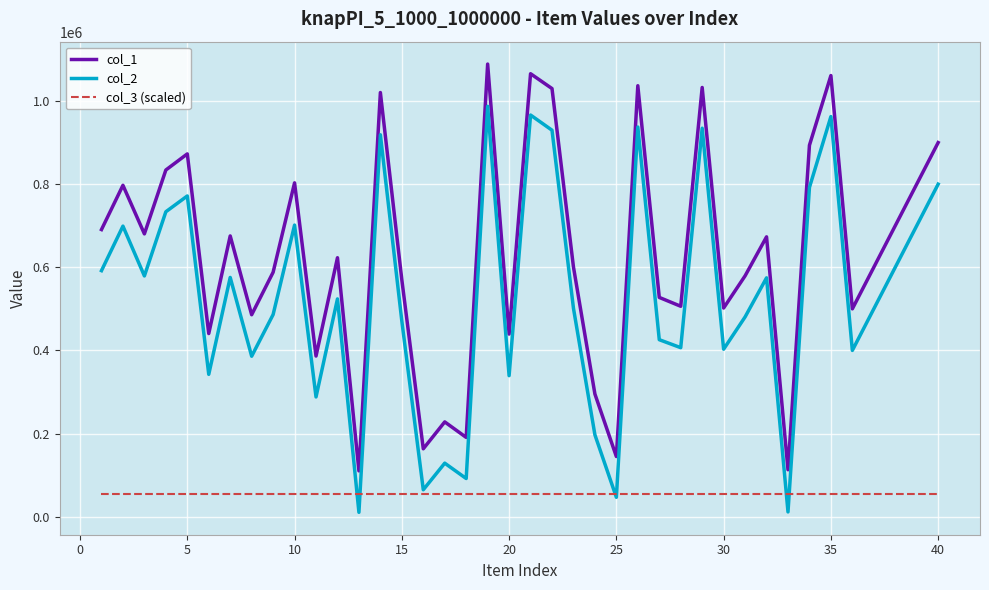

Rank the series by their maximum value, from highest to lowest.

col_1, col_2, col_3 (scaled)